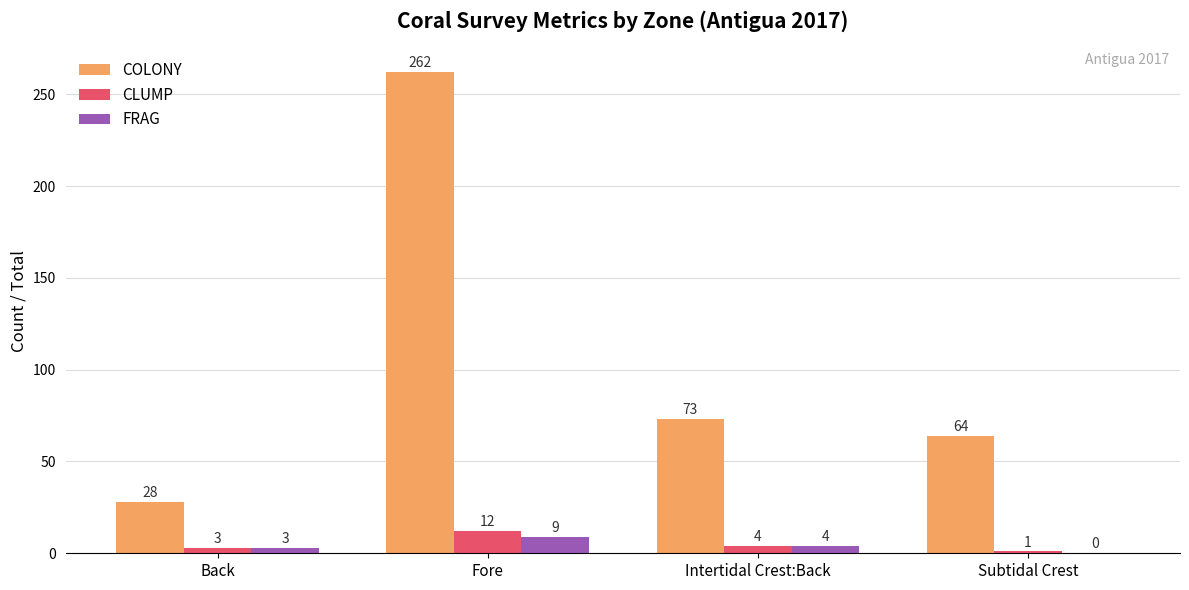

The CLUMP series shows 4 at Intertidal Crest:Back. True or false?

True